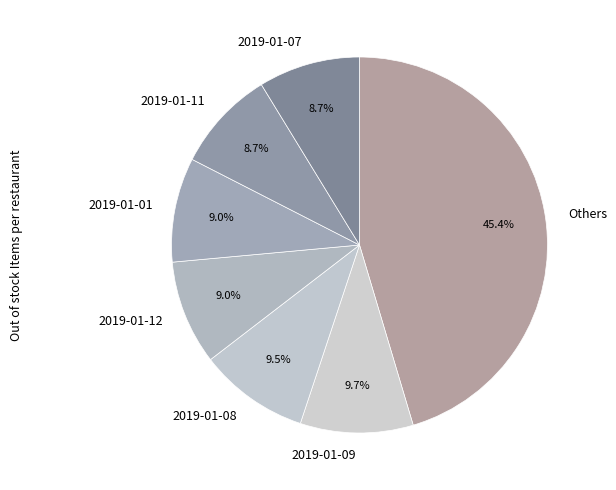

True or false: 2019-01-07 accounts for 9% of the total.

True